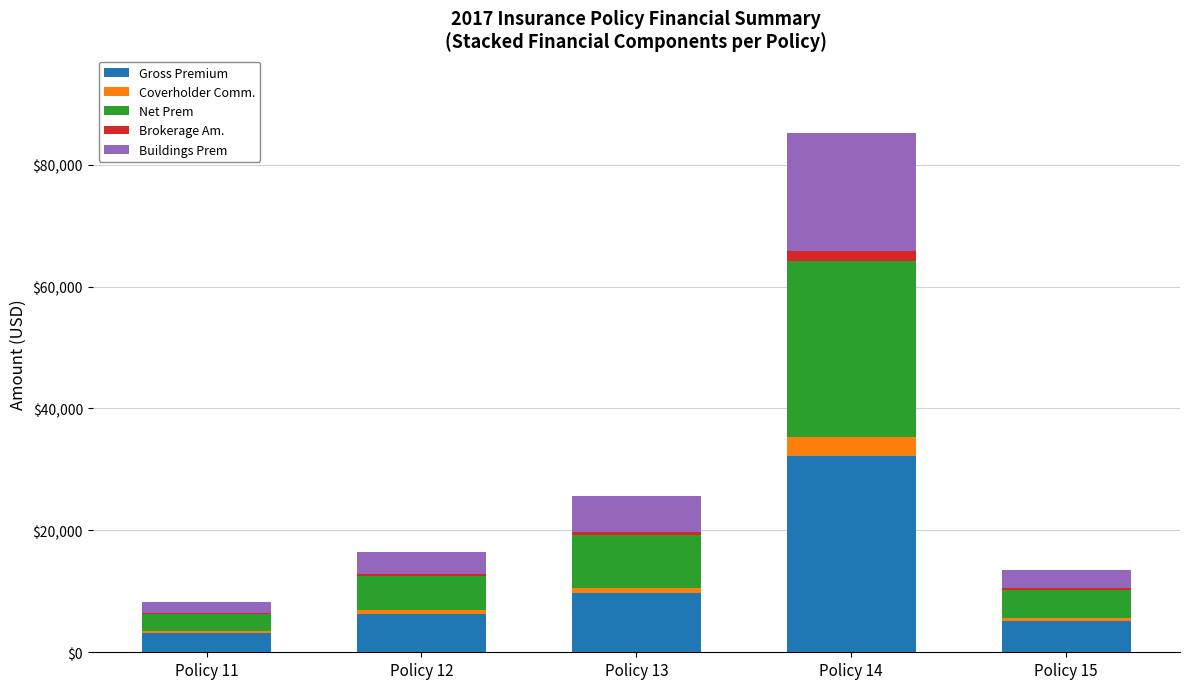

Is it true that Gross Premium equals 9349.0 at Policy 12?

False